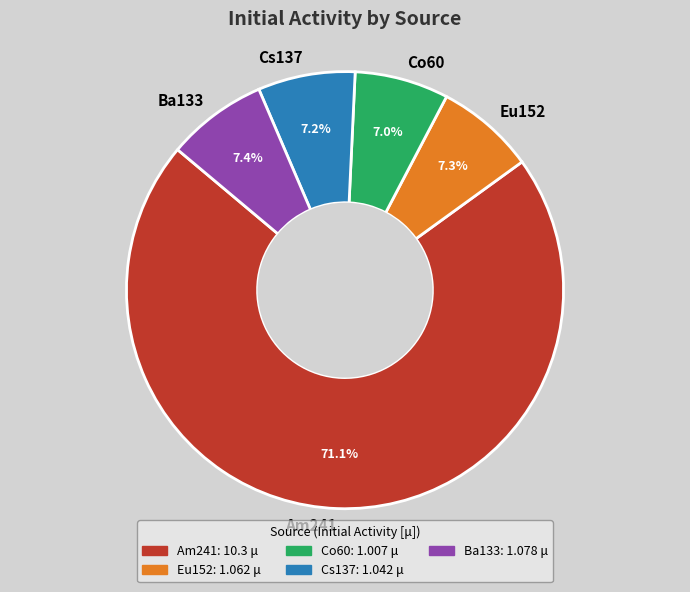

What is the largest slice in the pie chart?

Am241